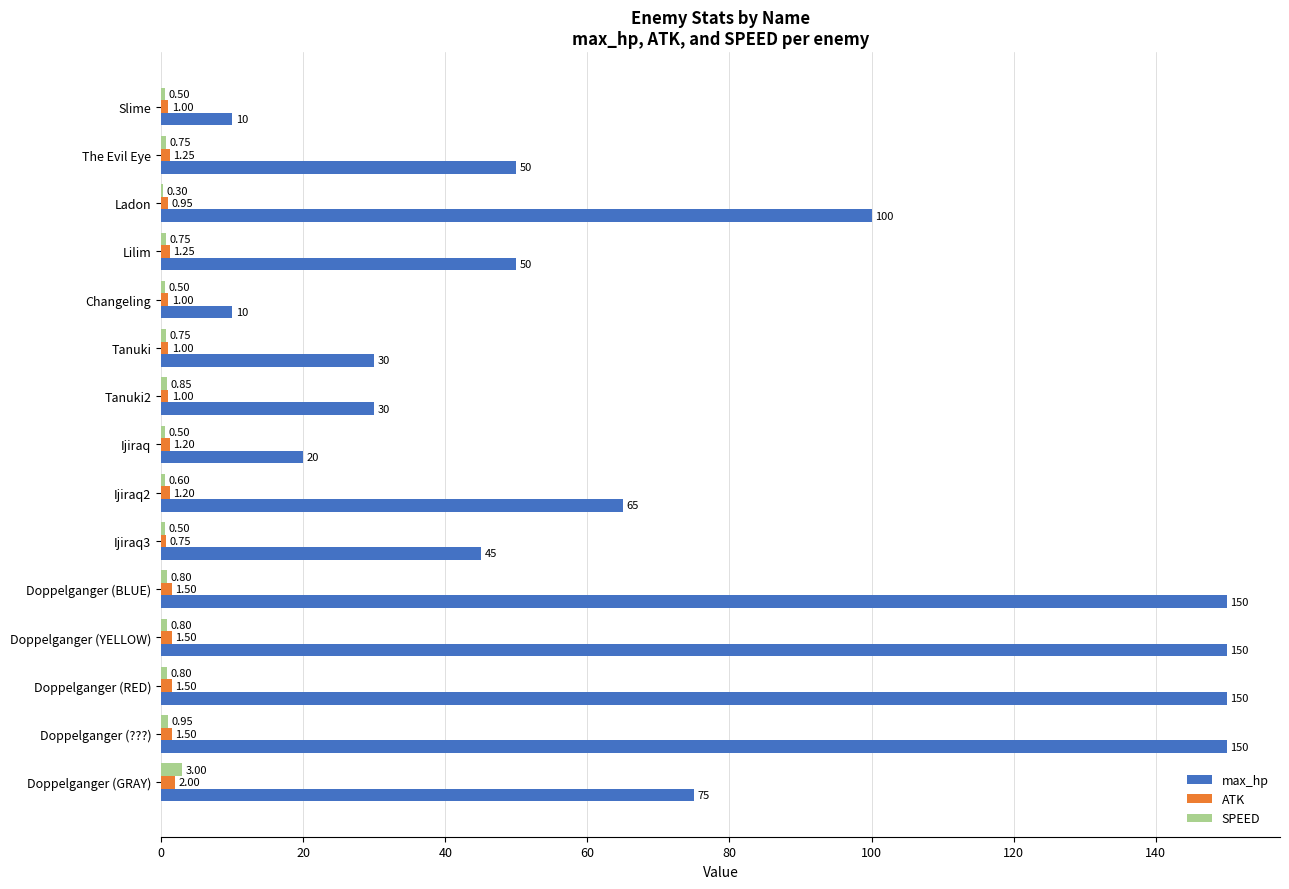

Between Tanuki and Tanuki2, which series saw the biggest shift?

SPEED